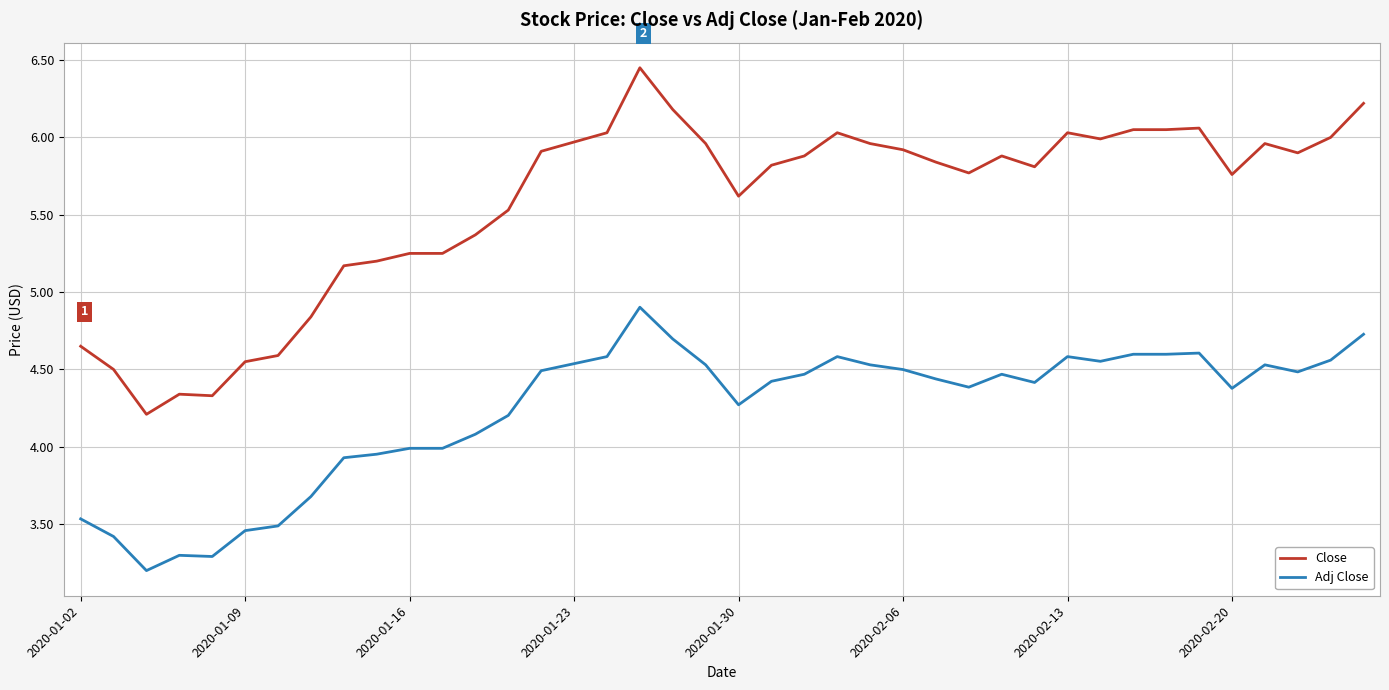

True or false: Adj Close and Close cross at least once.

False